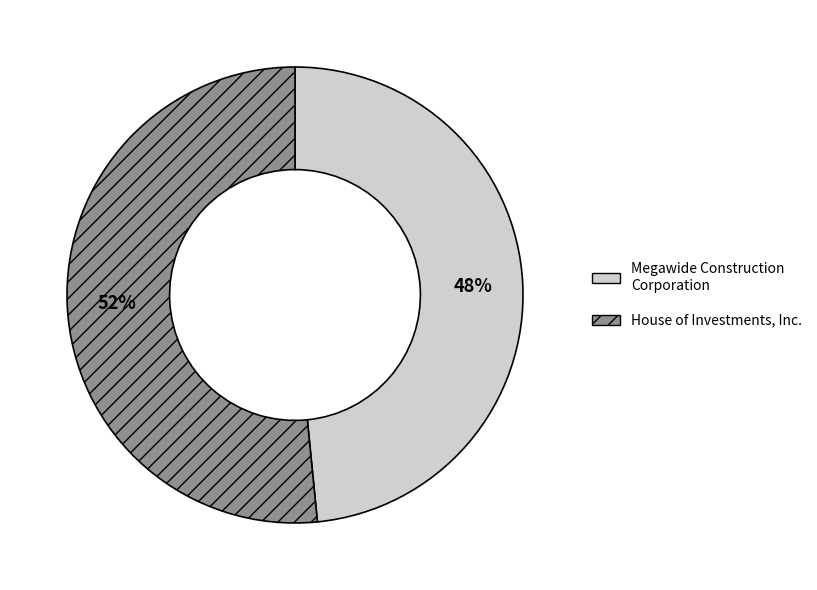

Does Megawide Construction Corporation account for over 50% of the chart?

No